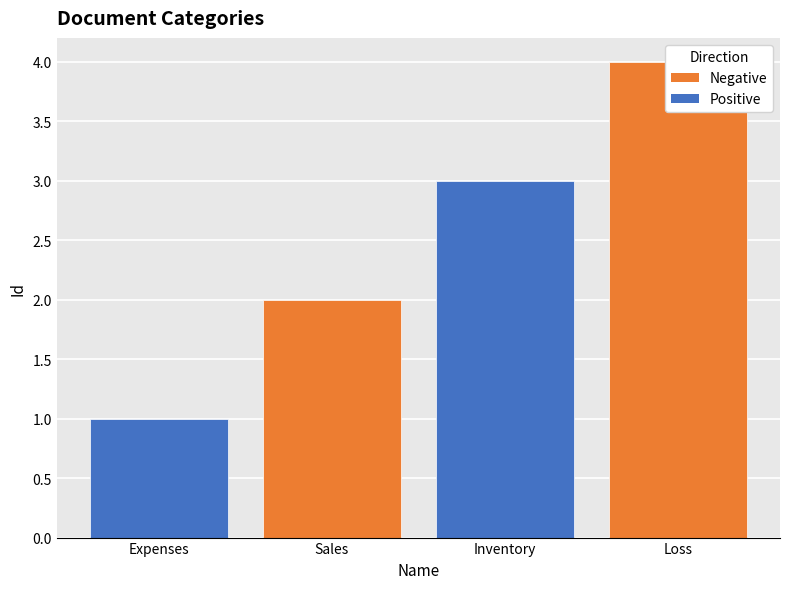

Rank the categories by value from lowest to highest.

Expenses, Sales, Inventory, Loss